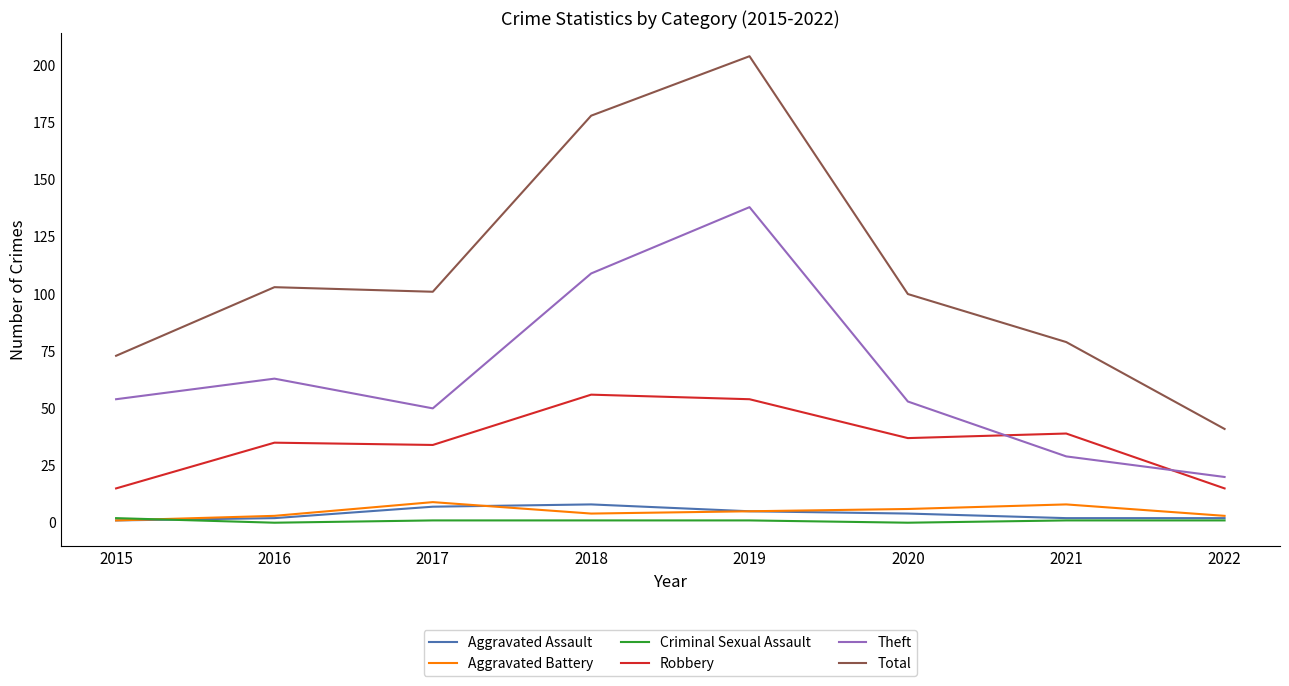

Does the chart have visible grid lines?

No